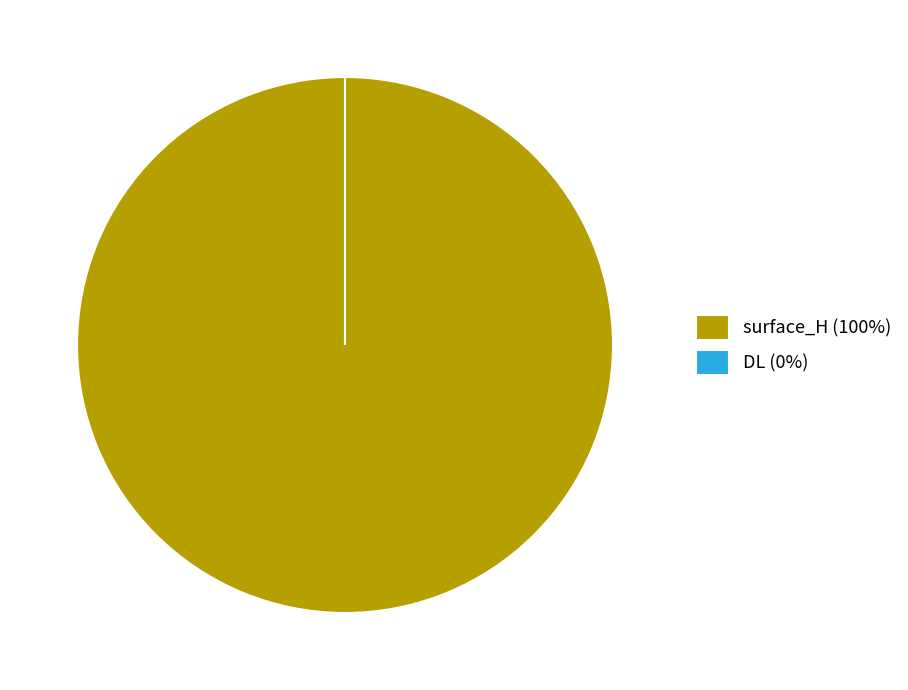

Is it true that surface_H is 86% of the pie?

False